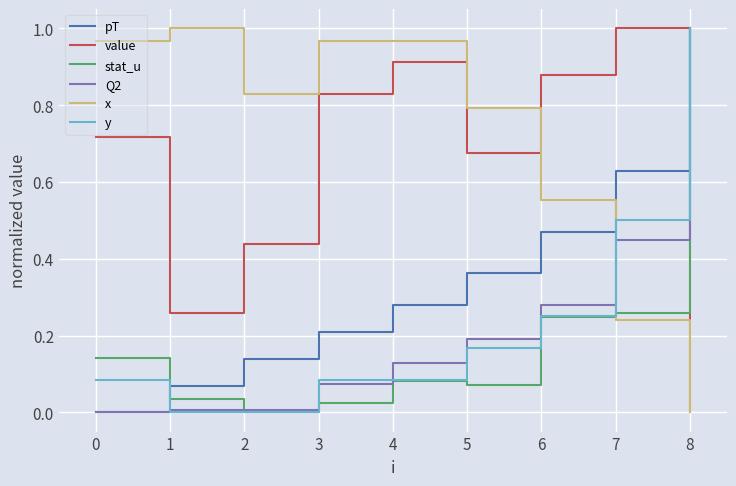

Is this an area chart (filled region under the line)?

No